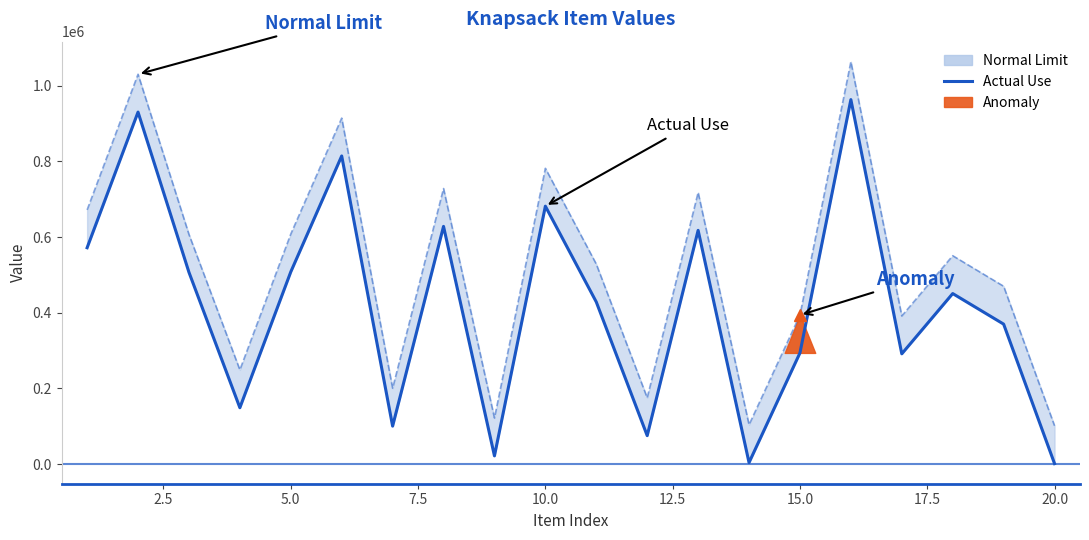

What is the smallest value displayed?

1473